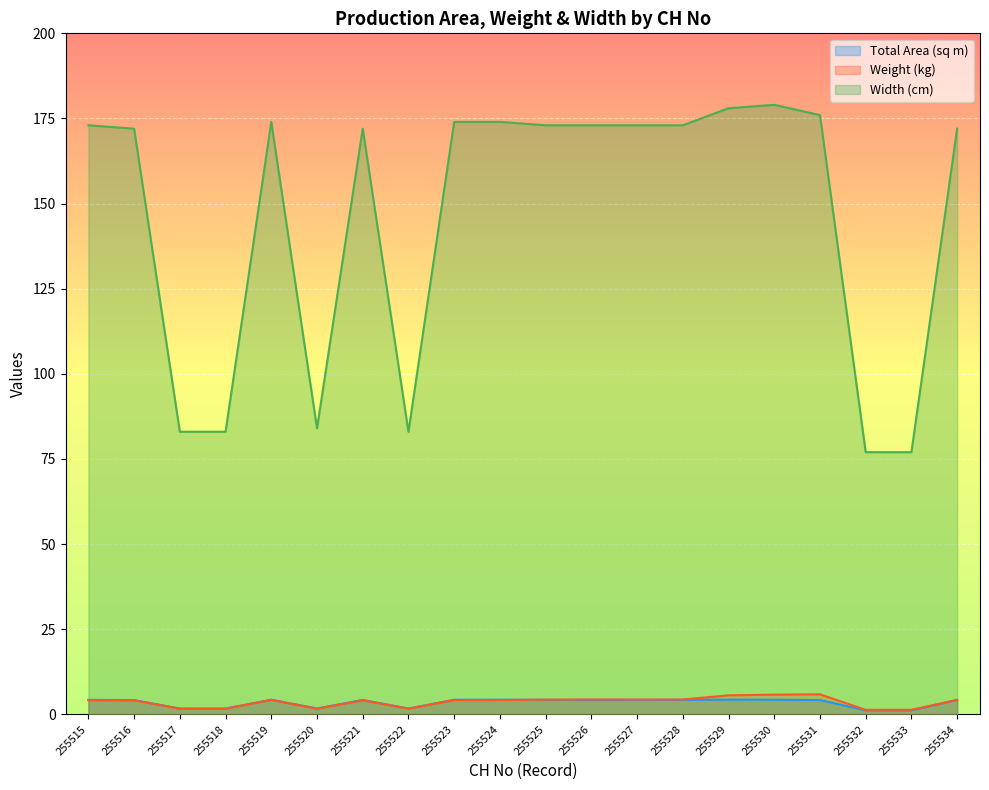

What is the average value of the Weight (kg) series?

3.7